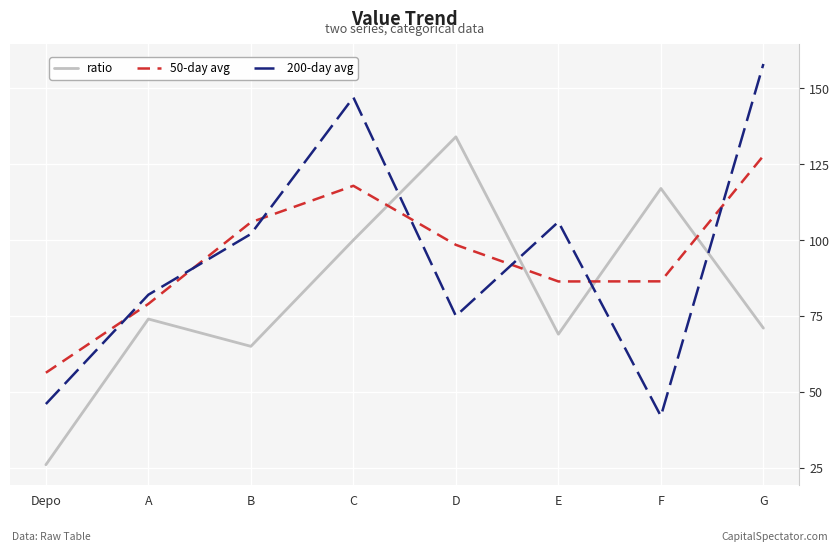

In 200-day avg, how many points are higher than both neighbors (excluding endpoints)?

2